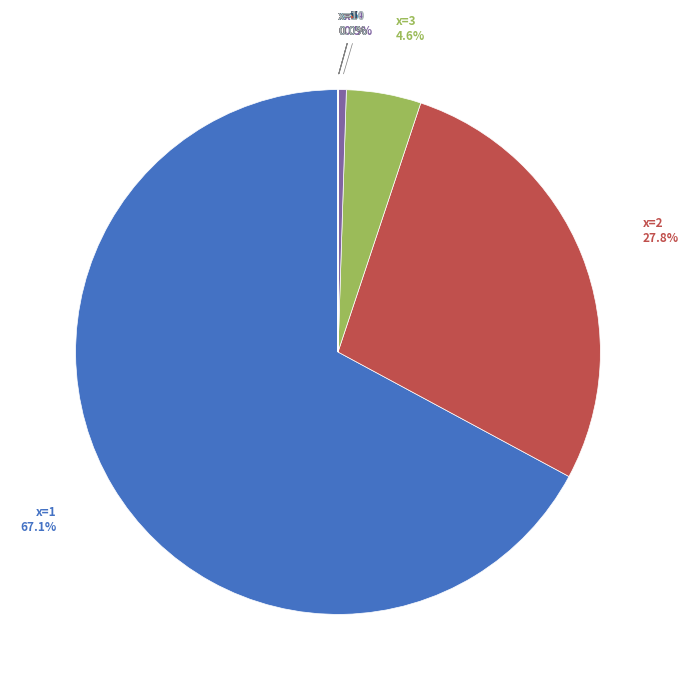

Is there any slice that represents more than half of the pie?

Yes